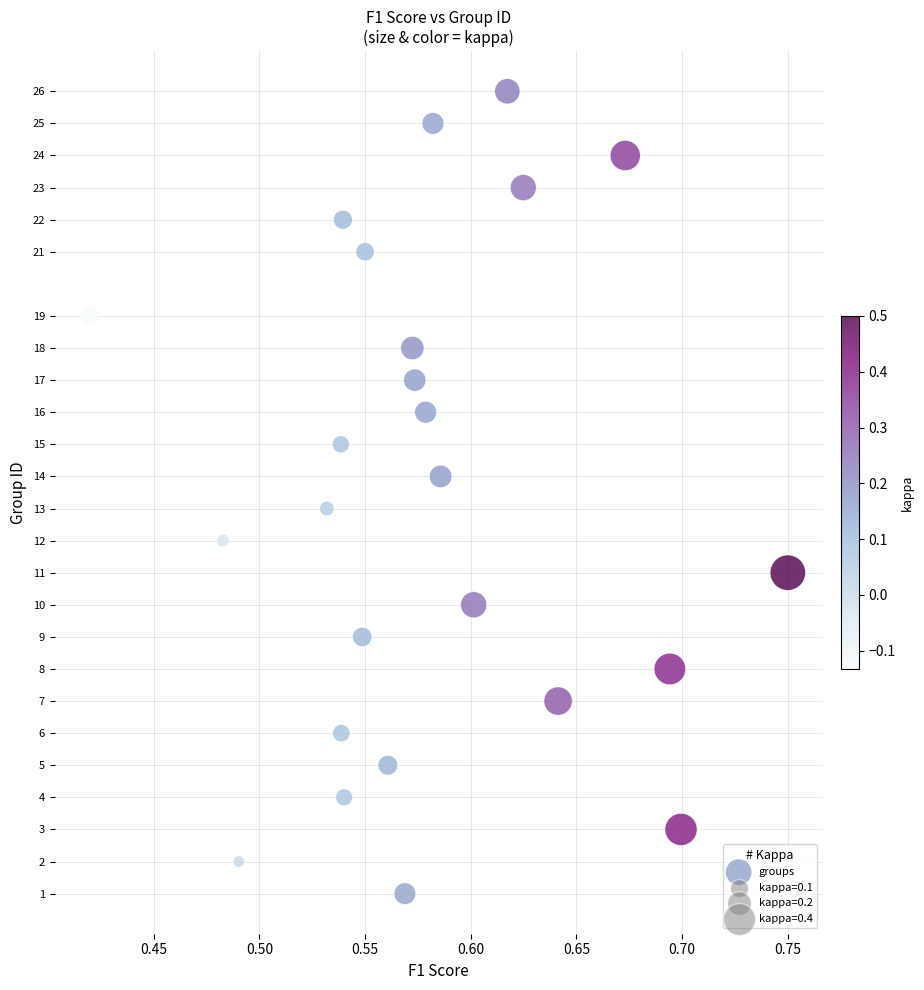

What is the range of Y values (max minus min)?

25